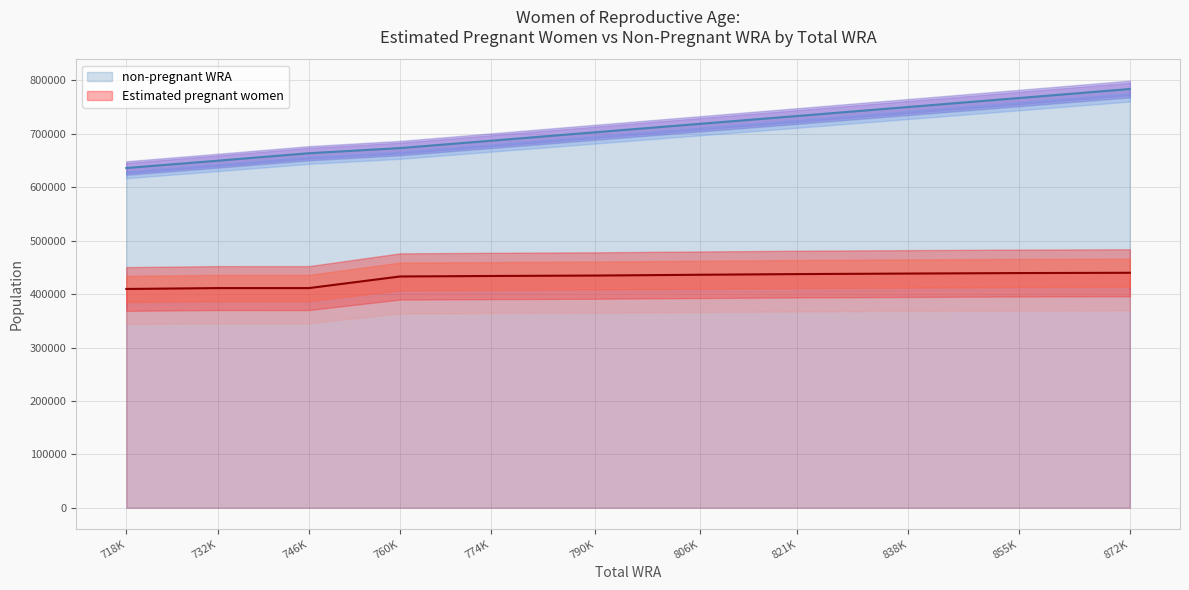

How many interior local valleys does the Estimated pregnant women series have?

1